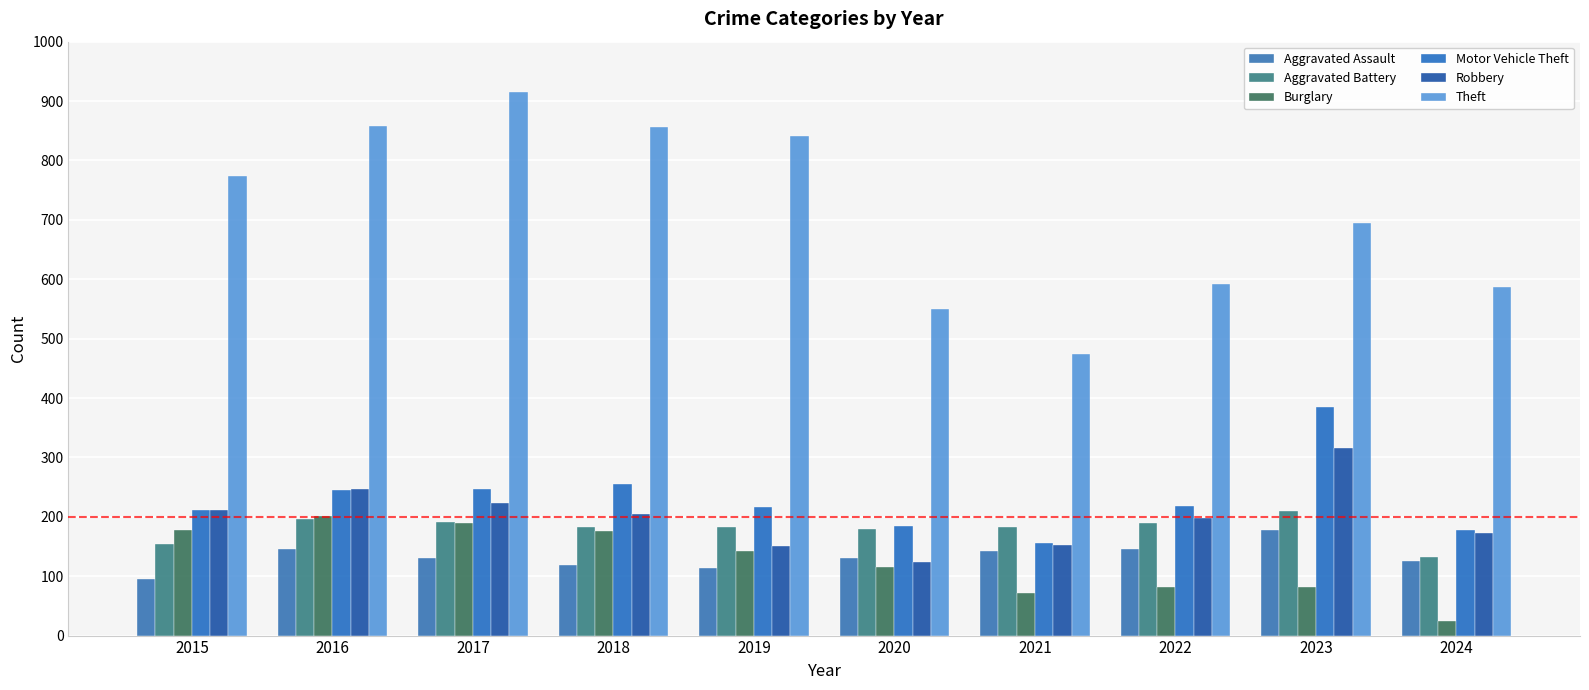

Which category has the highest value in the Theft series?

2017